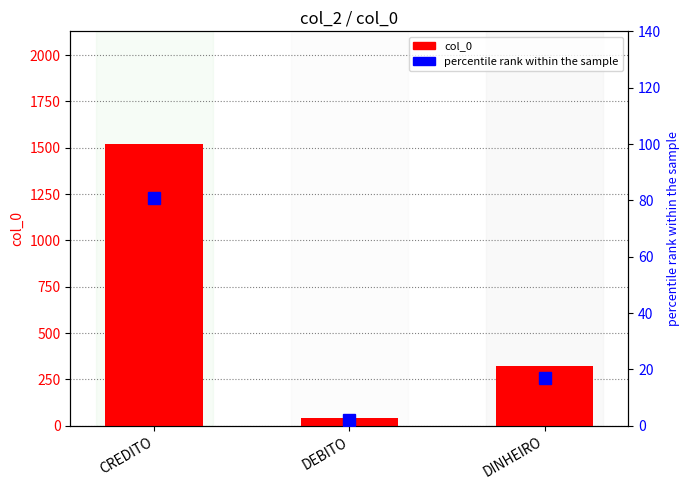

What is the sum of the percentile rank within the sample values at CREDITO and DEBITO?

83.0